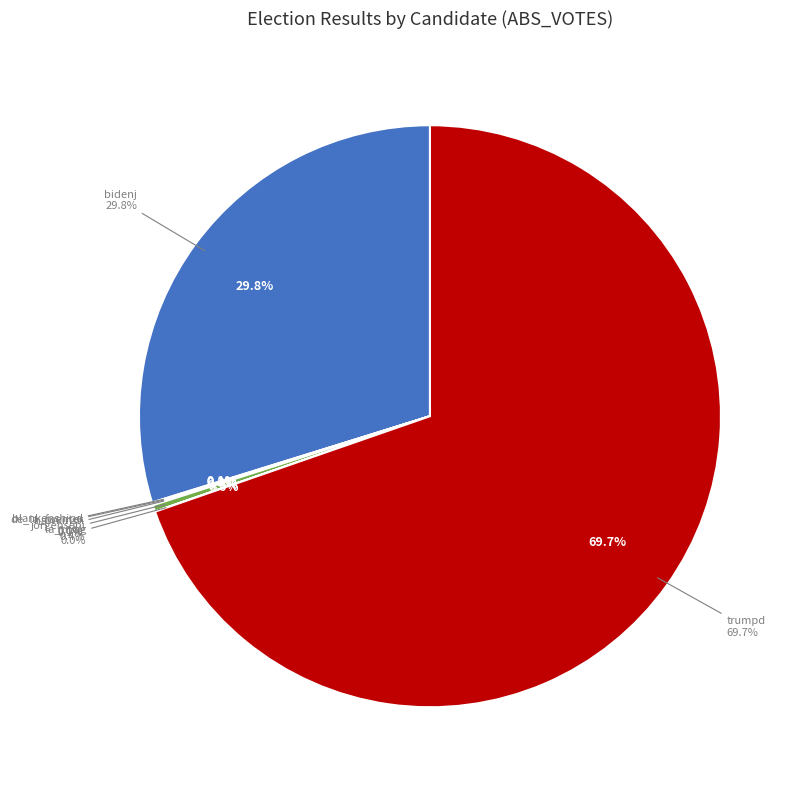

Combined, do write-ins and trumpd account for over 50%?

Yes